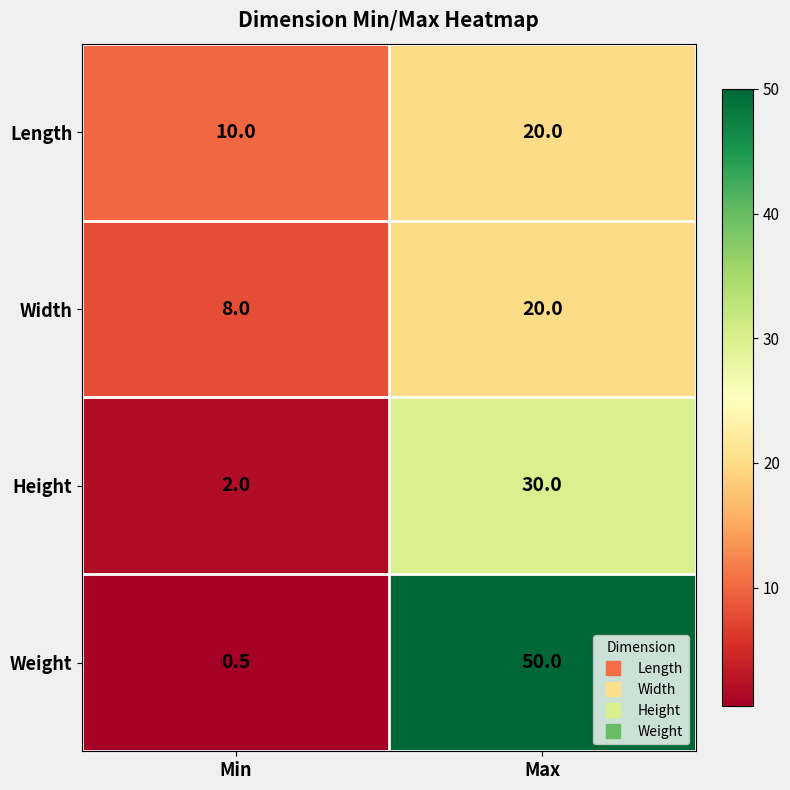

At which category does the chart reach its peak across all series?

Max